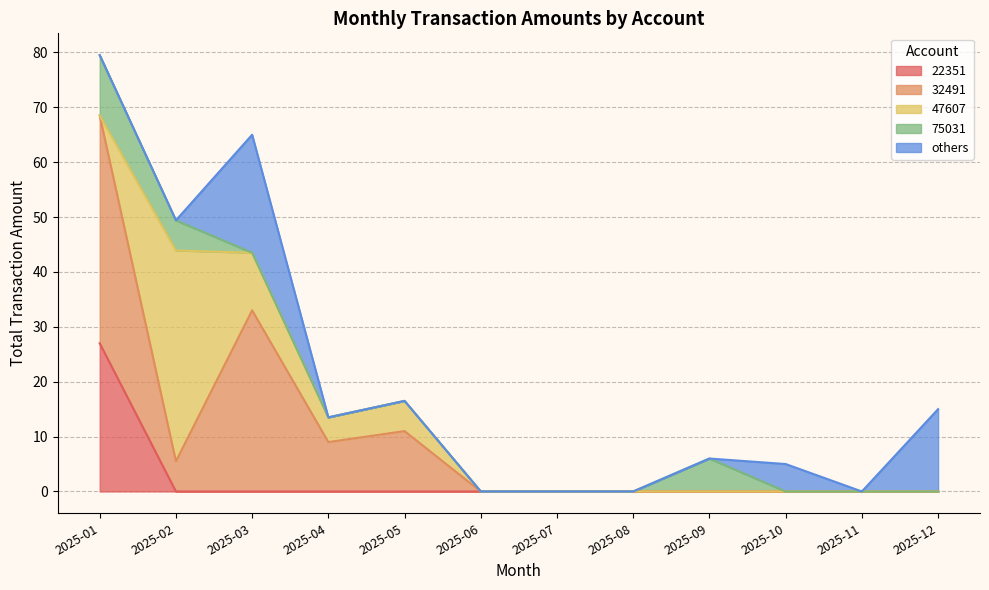

Which category has the highest value in the 22351 series?

2025-01